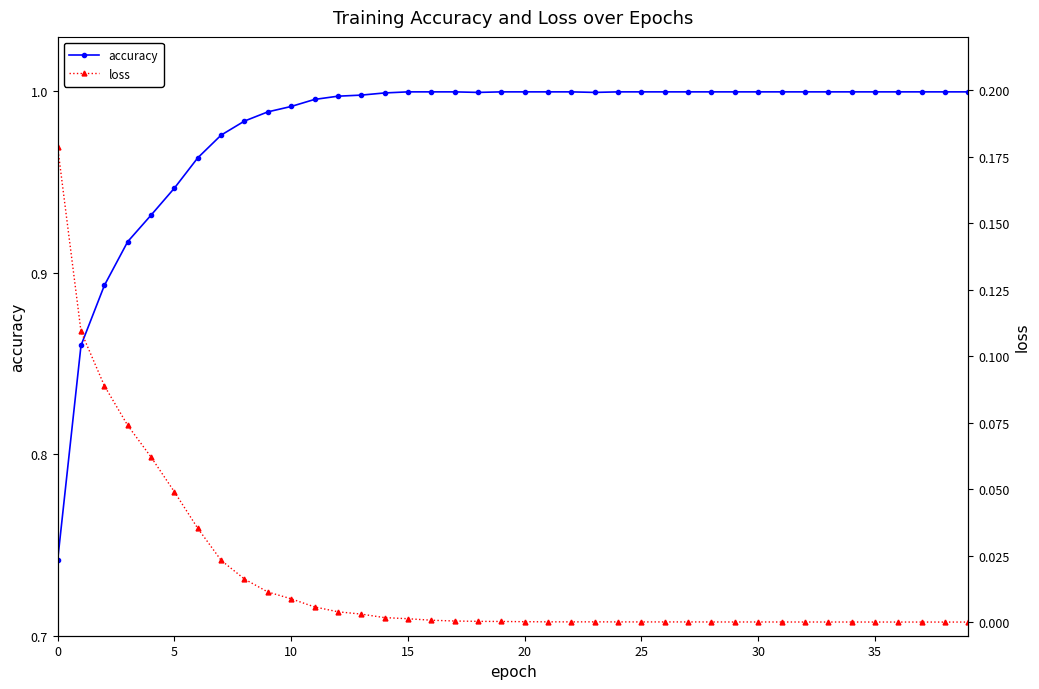

Which series has the largest total across all categories?

accuracy